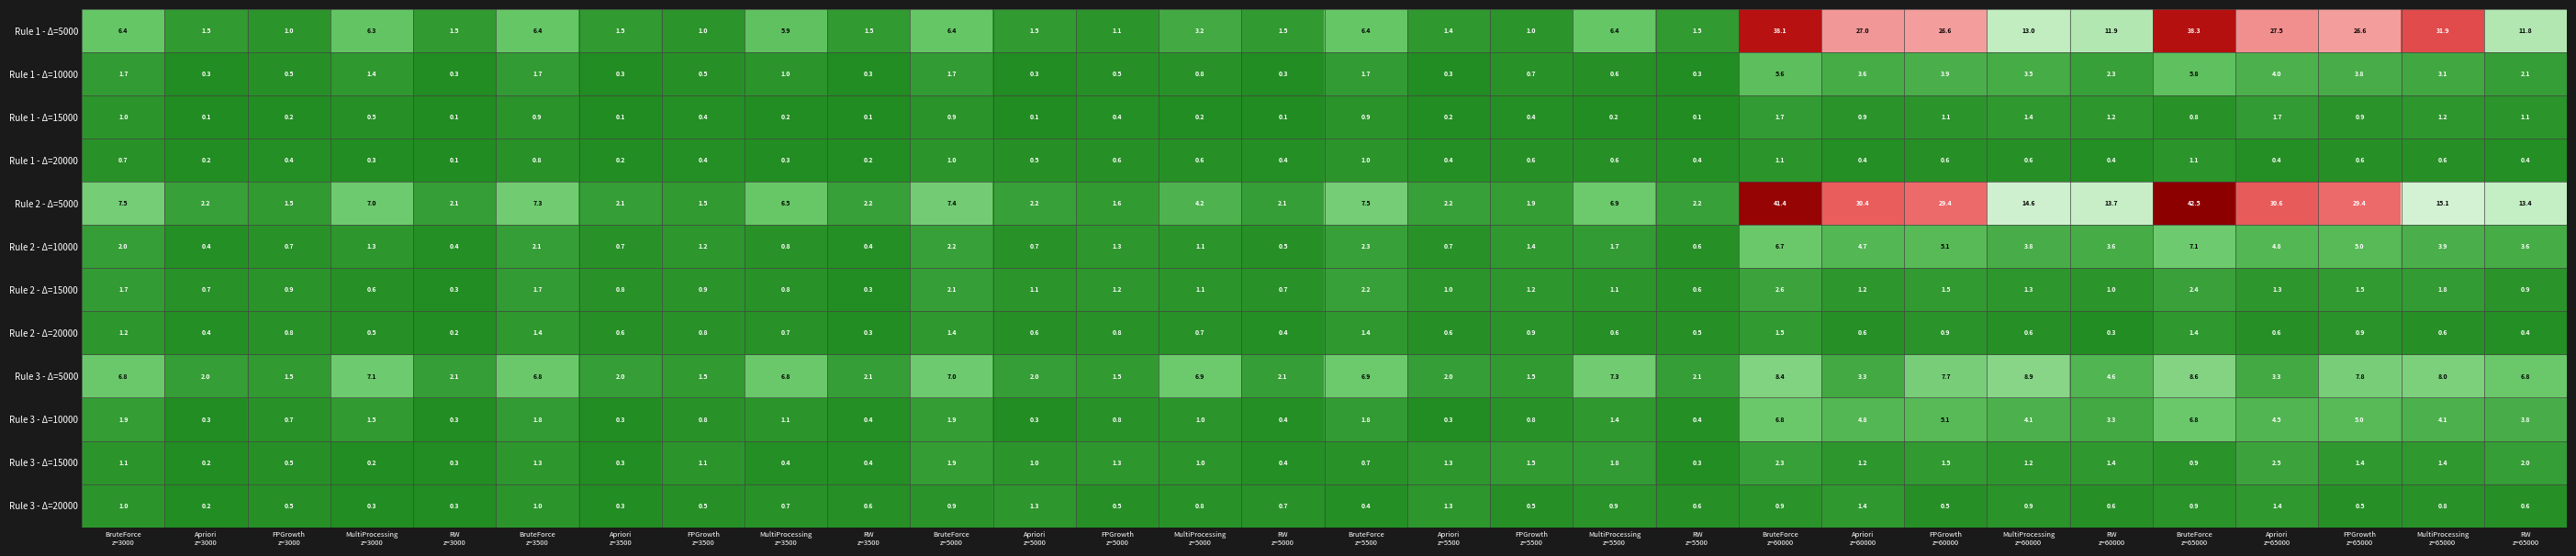

What is the greatest value displayed?

42.5